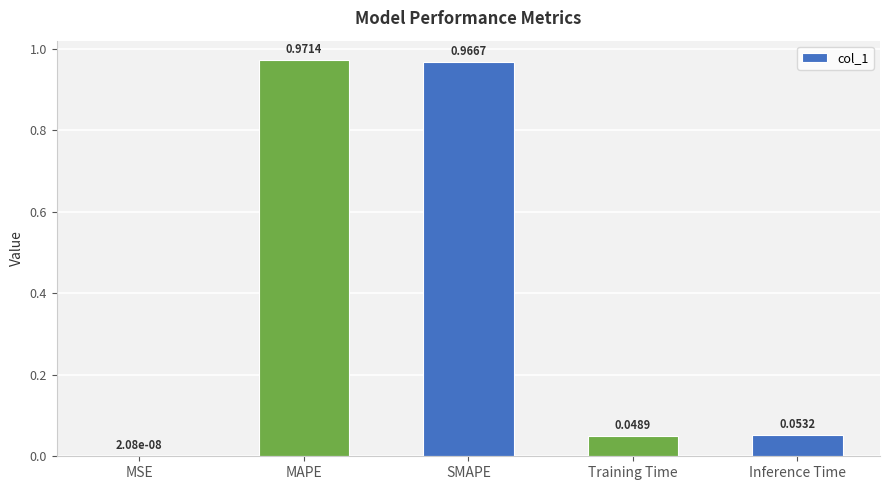

What is the change in value from MSE to Inference Time?

+0.1